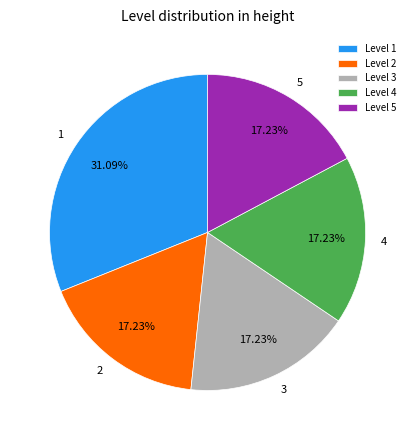

To the nearest percent, what portion does 1 represent?

31%